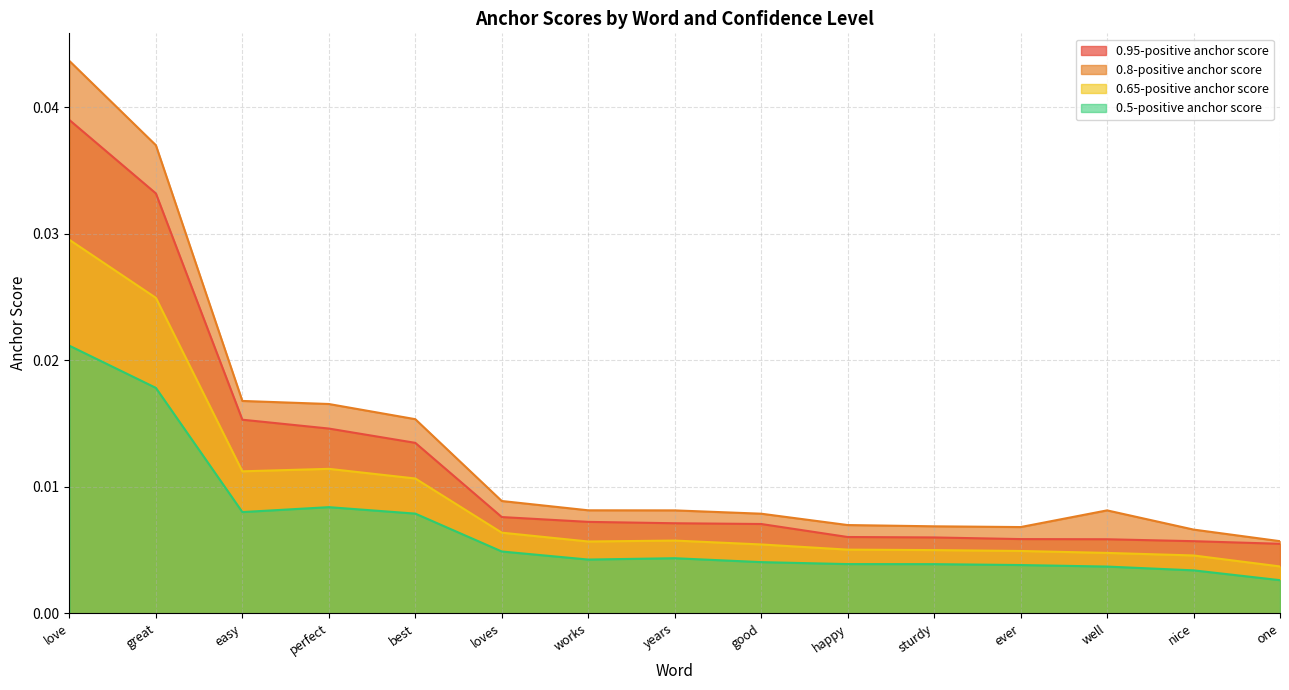

Rank the series by their maximum value, from lowest to highest.

0.5-positive anchor score, 0.65-positive anchor score, 0.95-positive anchor score, 0.8-positive anchor score